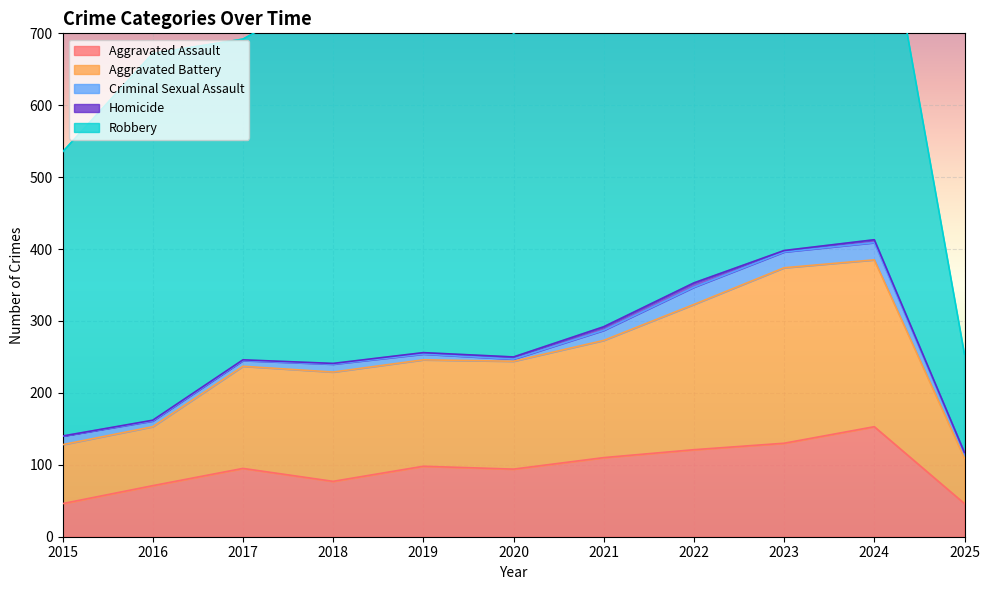

At which label does Homicide first exceed 2?

2020